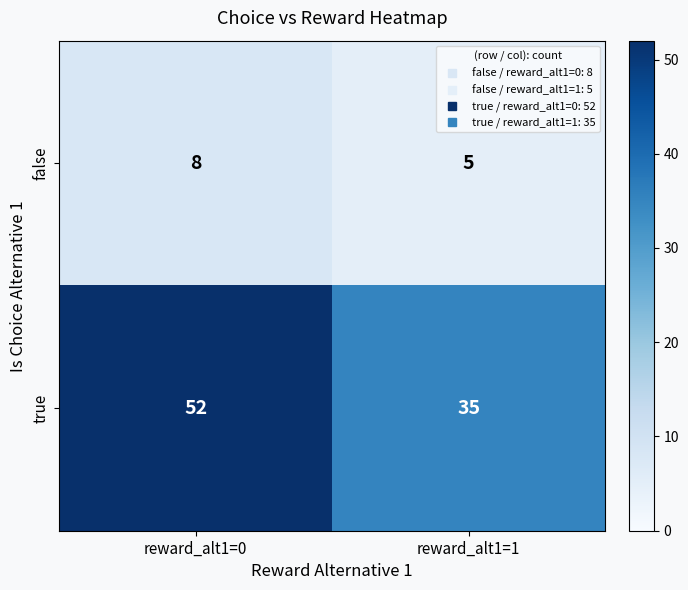

Reading left to right, list all the values displayed in this chart.

false: 8	5
true: 52	35